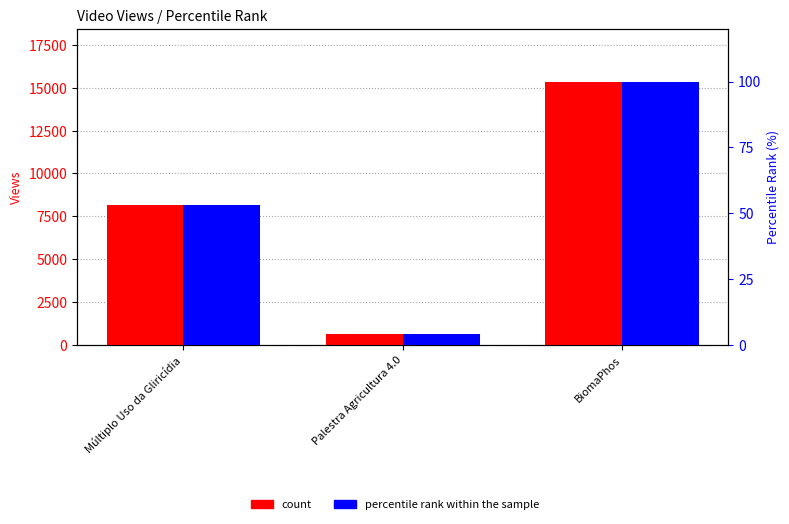

What is the difference between the maximum and minimum values in the percentile rank within the sample series?

95.8